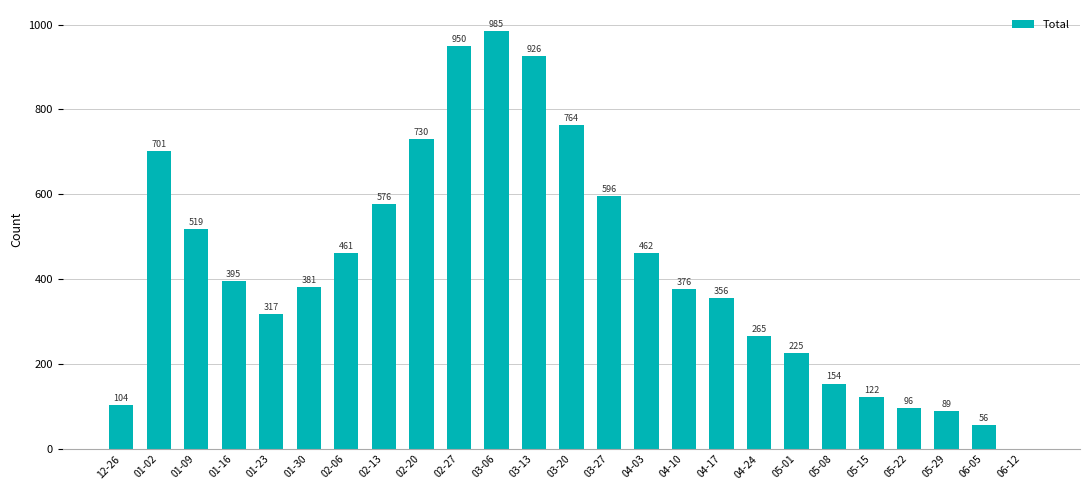

What is the maximum value shown in the chart?

985